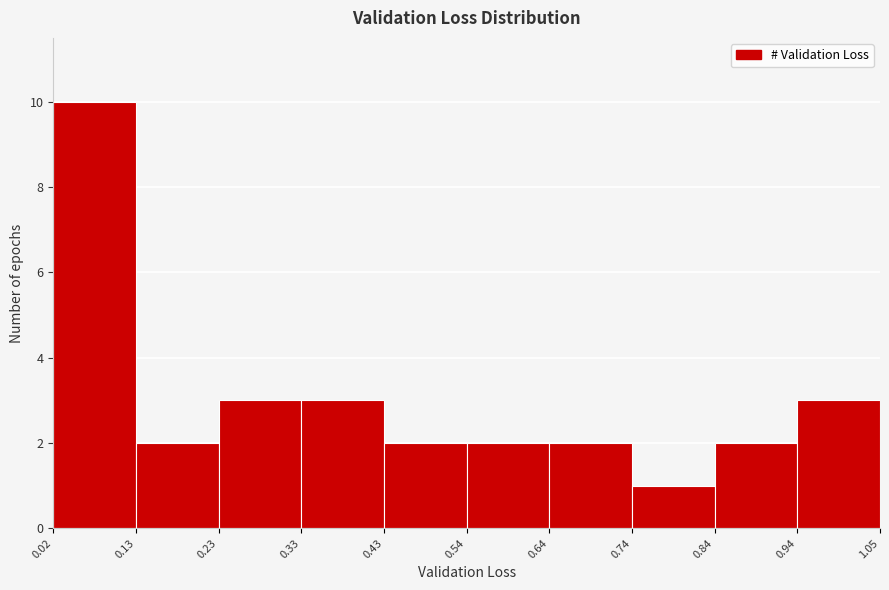

Which range on the x-axis has the tallest bar?

0.02 to 0.13